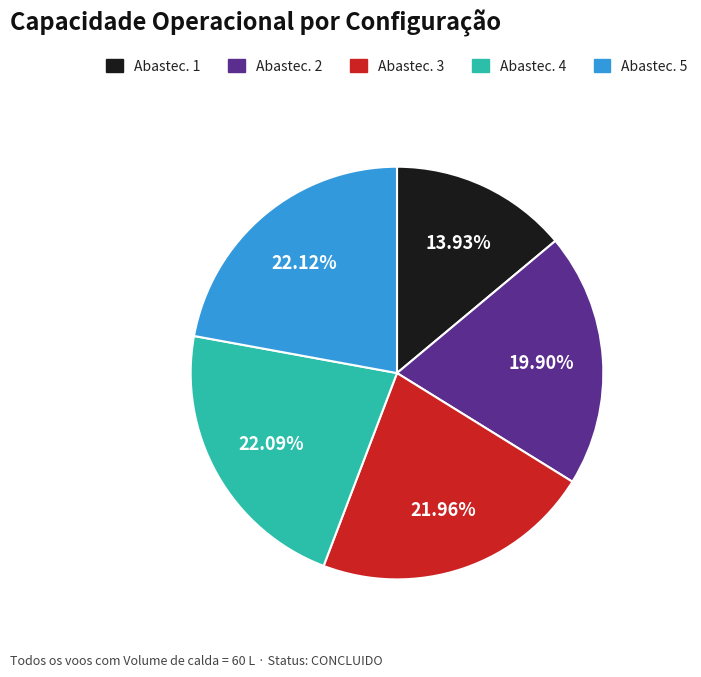

Does any single category account for the majority?

No